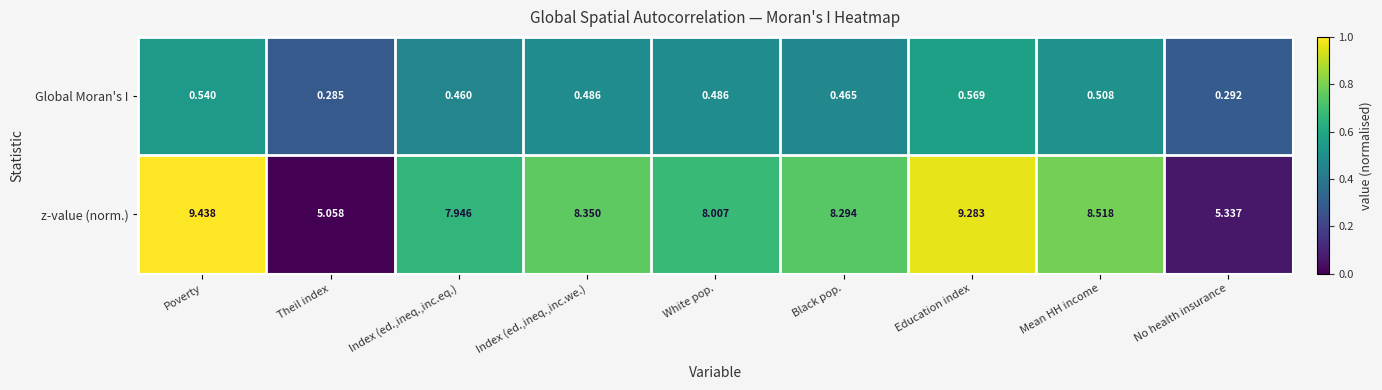

At which label does z-value (norm.) reach its minimum?

Theil index